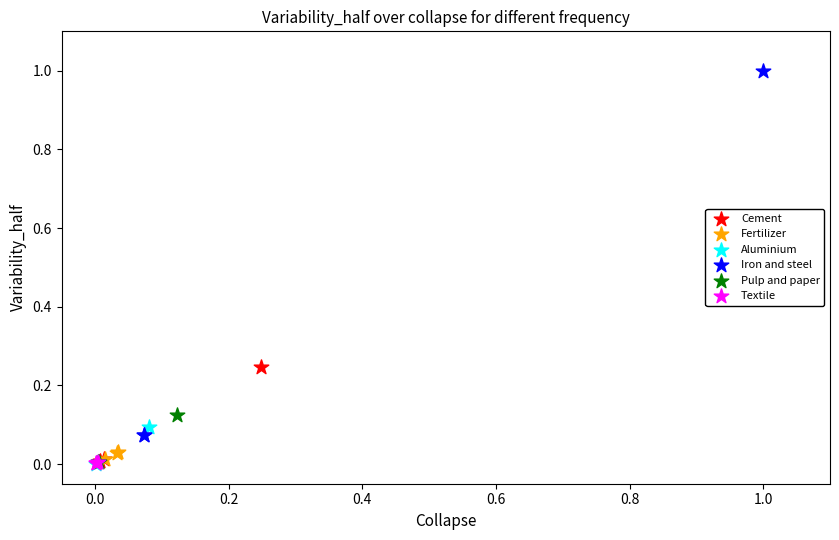

Which series has the largest Y range (max minus min)?

Iron and steel